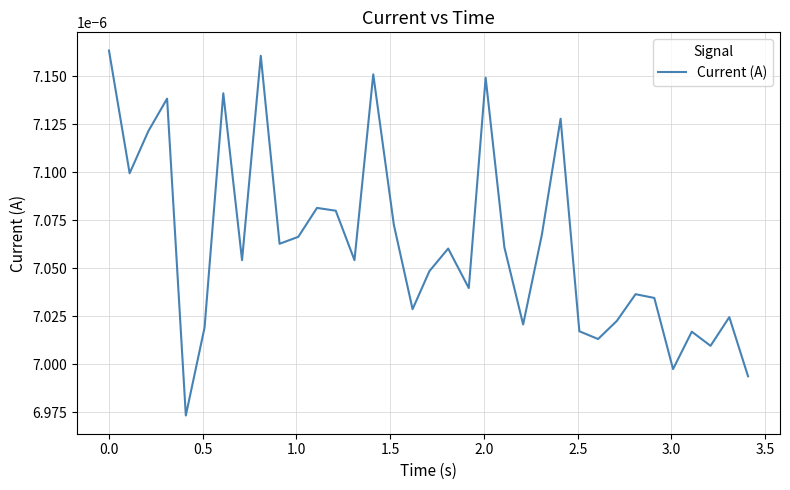

How many lines are shown in the chart?

1